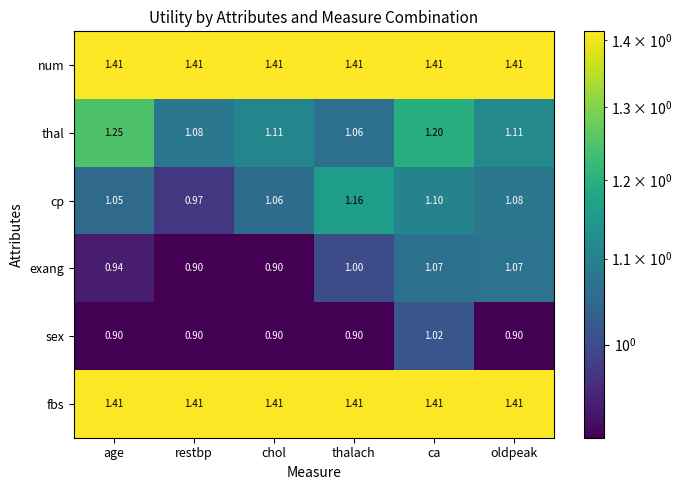

At how many categories does at least one series exceed 1?

6